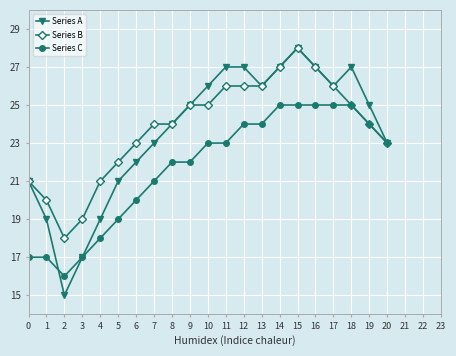

Which series changed the most between 5 and 10?

Series A